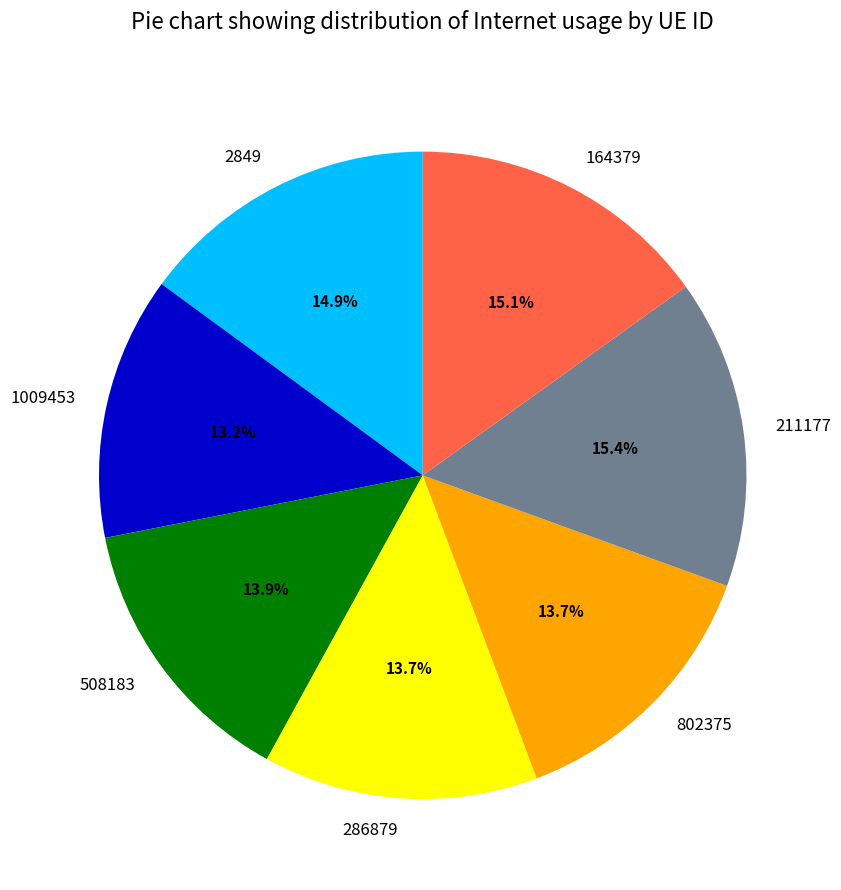

Is it true that 802375 is 14% of the pie?

True